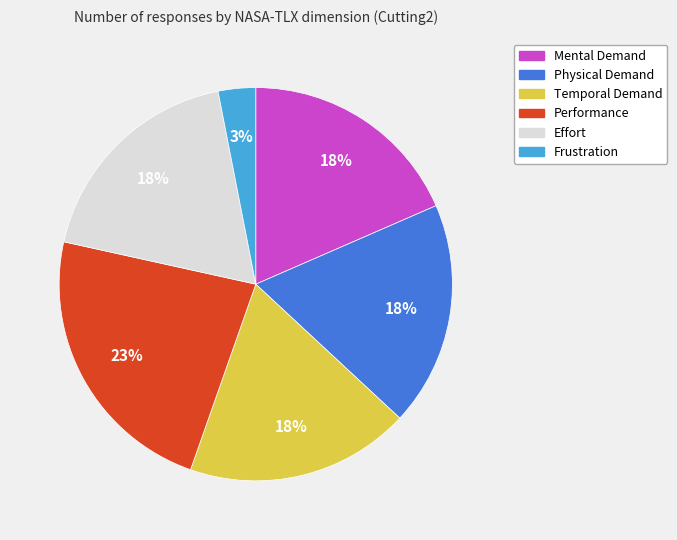

To the nearest percent, what is the difference between the Physical Demand and Frustration slice percentages?

15%